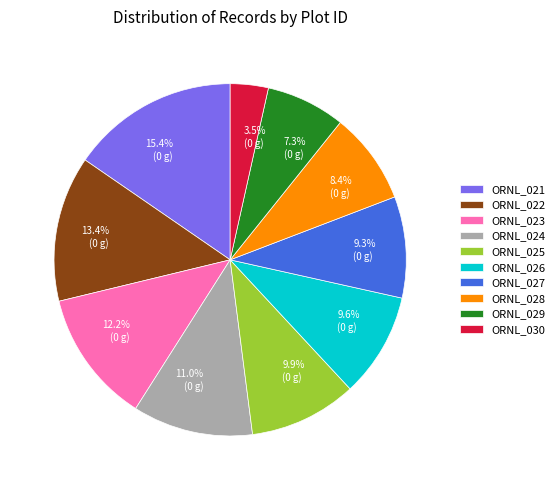

What portion of the pie excludes 3.5% (0 g)?

96.5%